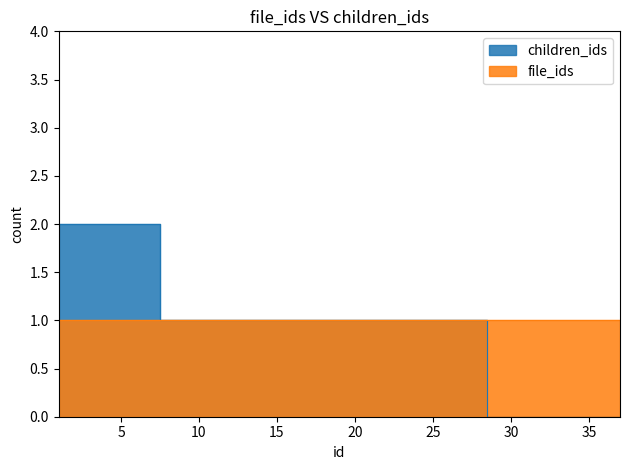

List the labels in order of value, smallest first.

29, 30, 31, 32, 33, 34, 35, 36, 37, 8, 9, 10, 11, 12, 13, 14, 15, 16, 17, 18, 19, 20, 21, 22, 23, 24, 25, 26, 27, 28, 1, 2, 3, 4, 5, 6, 7